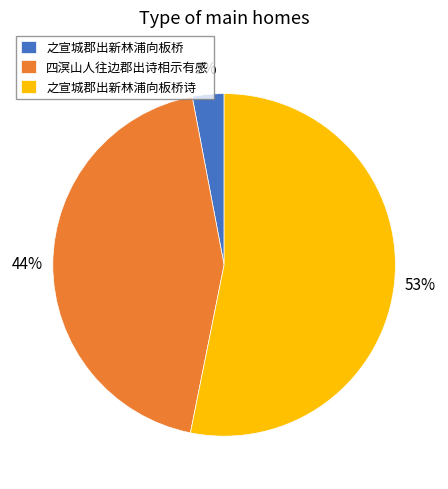

How many slices are in this pie chart?

3